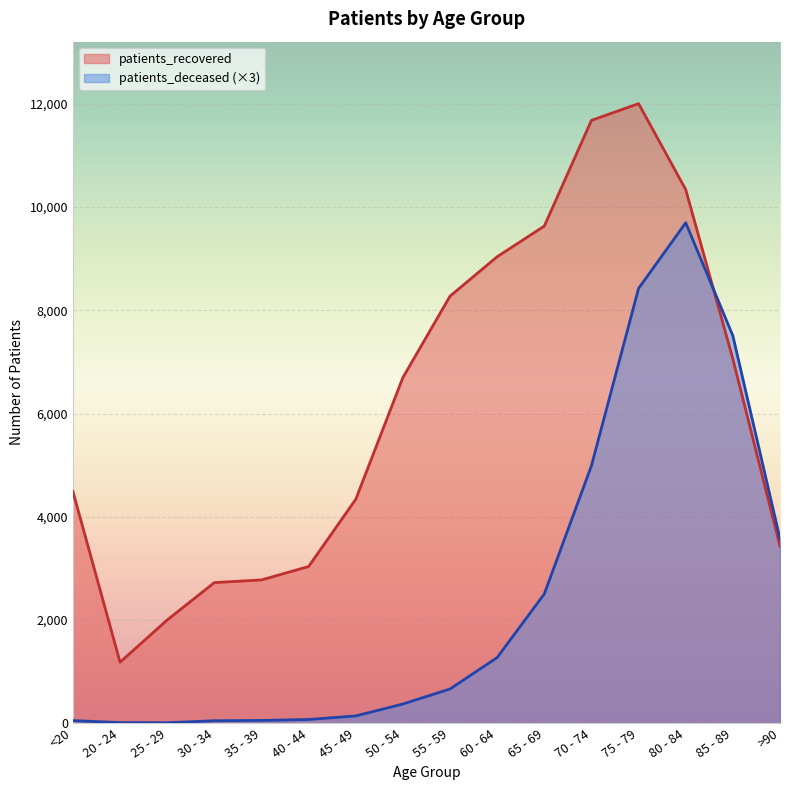

Reading right to left, extract all data points from this chart.

patients_deceased: >90=3573	85 - 89=7506	80 - 84=9696	75 - 79=8424	70 - 74=4989	65 - 69=2505	60 - 64=1272	55 - 59=663	50 - 54=372	45 - 49=141	40 - 44=72	35 - 39=54	30 - 34=48	25 - 29=9	20 - 24=12	<20=51
patients_recovered: >90=3430	85 - 89=7057	80 - 84=10339	75 - 79=12004	70 - 74=11680	65 - 69=9632	60 - 64=9038	55 - 59=8274	50 - 54=6697	45 - 49=4338	40 - 44=3036	35 - 39=2776	30 - 34=2724	25 - 29=2000	20 - 24=1182	<20=4489